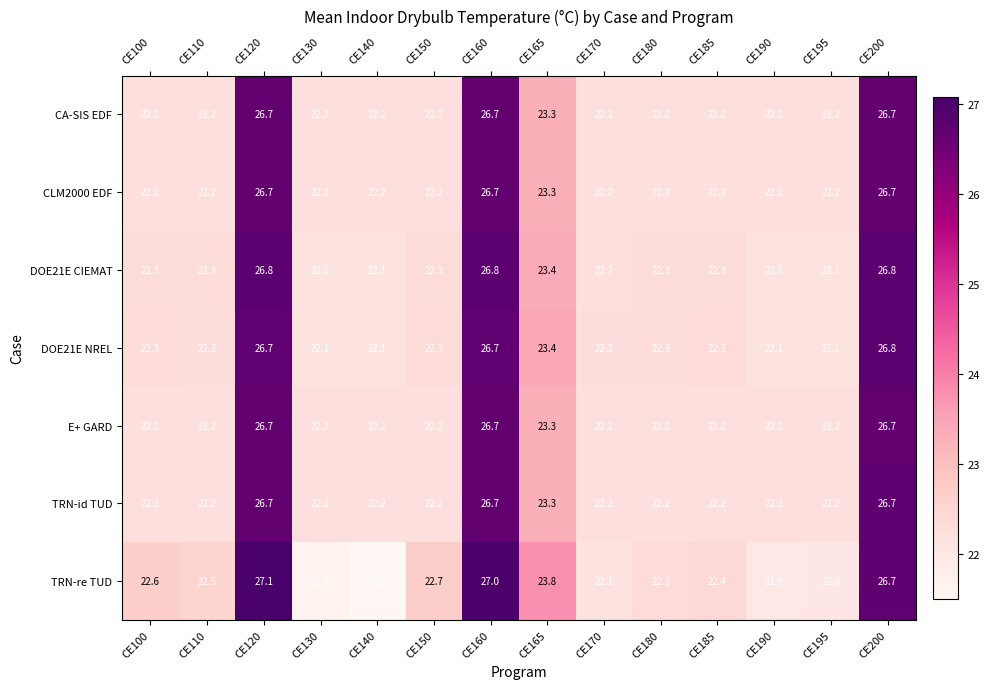

The TRN-re TUD series shows 26.7 at CE200. True or false?

True